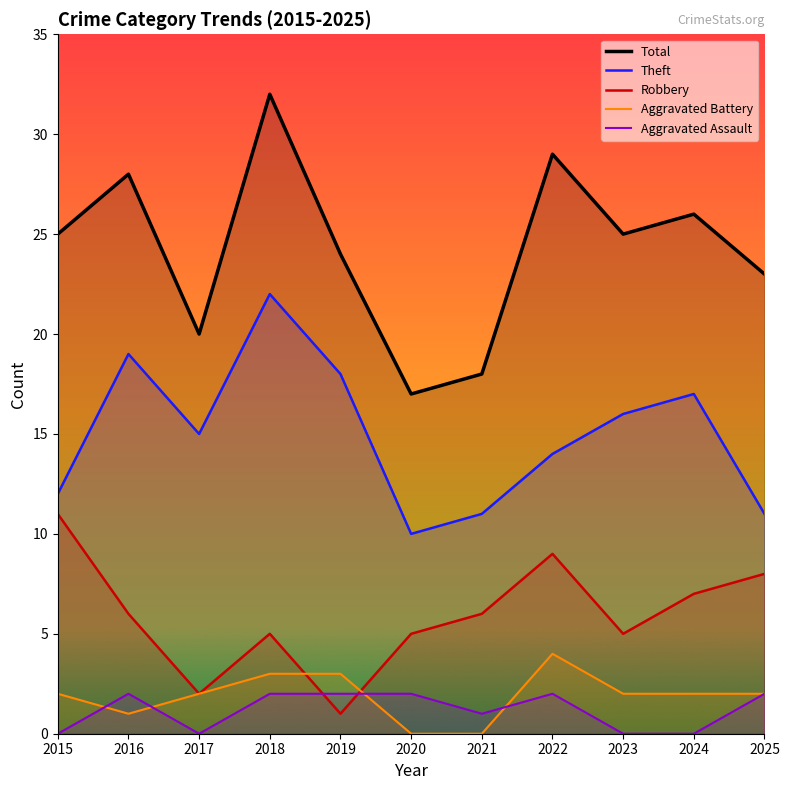

What is the value of the Total point at the 2nd from the left?

28